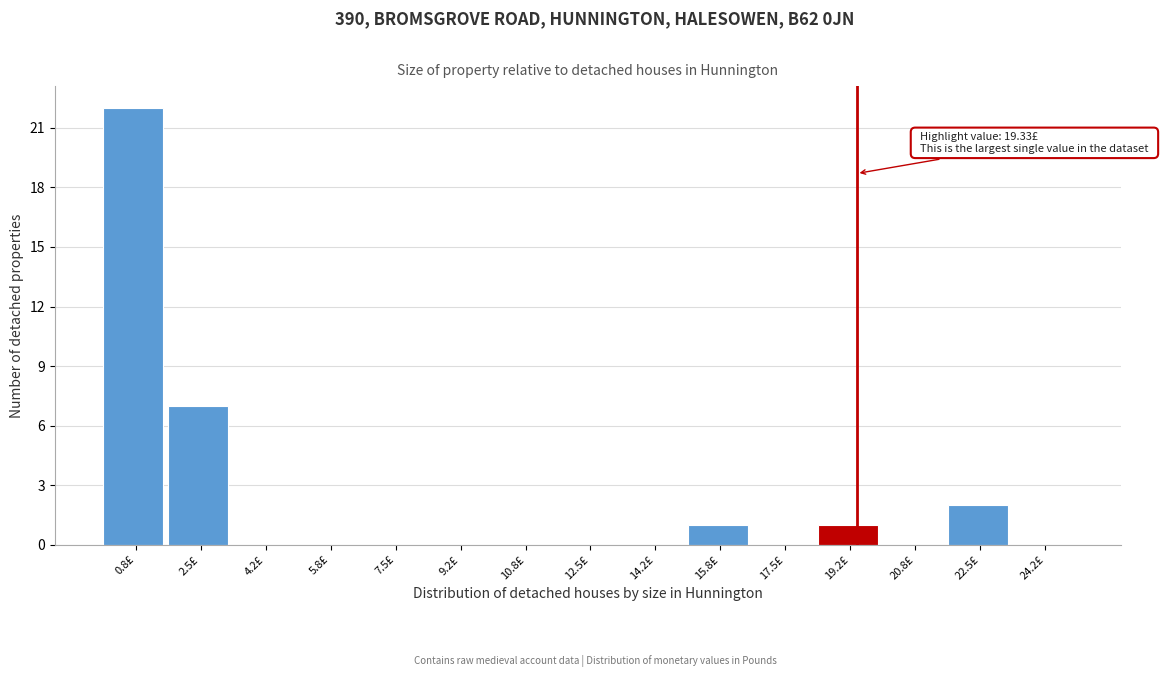

Which range on the x-axis has the tallest bar?

0.0 to 1.6